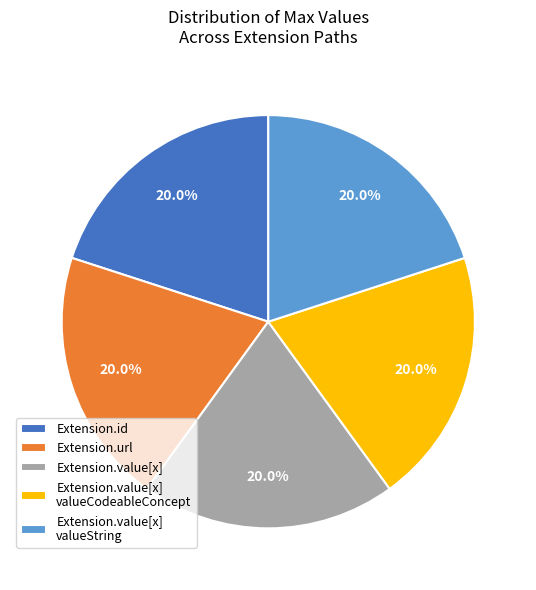

What percentage do Extension.value[x] valueString and Extension.url together represent?

40.0%